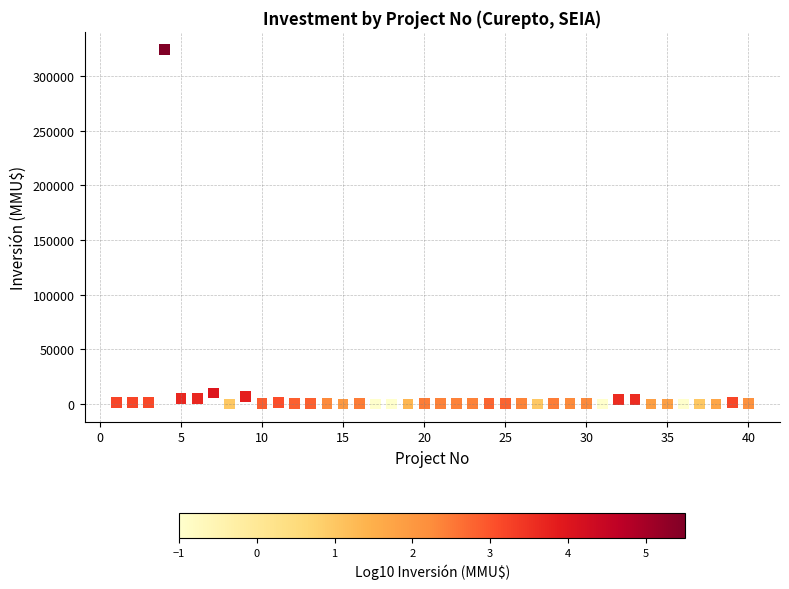

What is the range of Y values (max minus min)?

324020